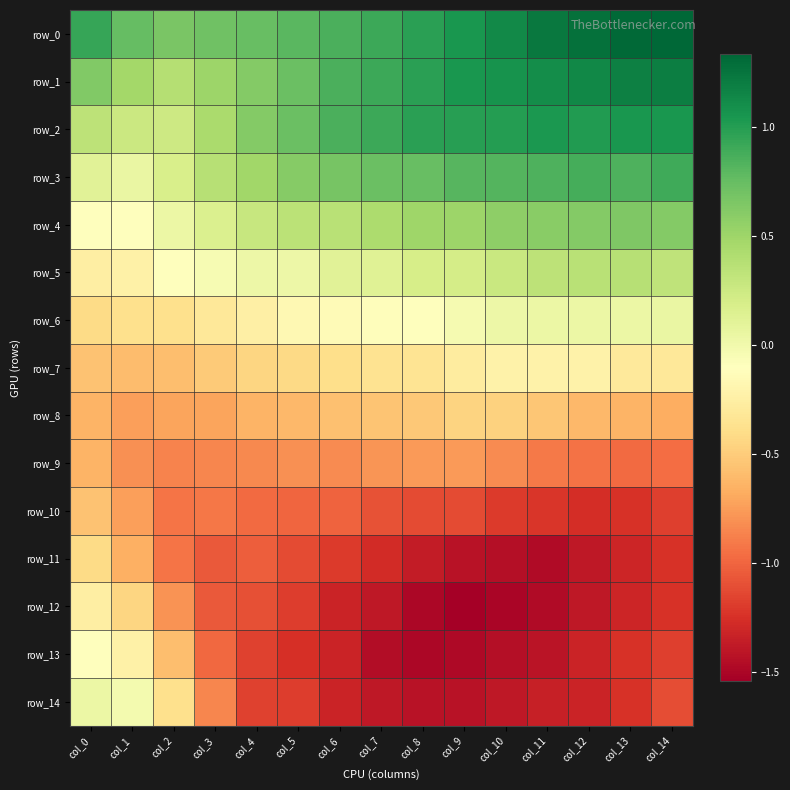

At which label is row_0 closest to 0?

col_2